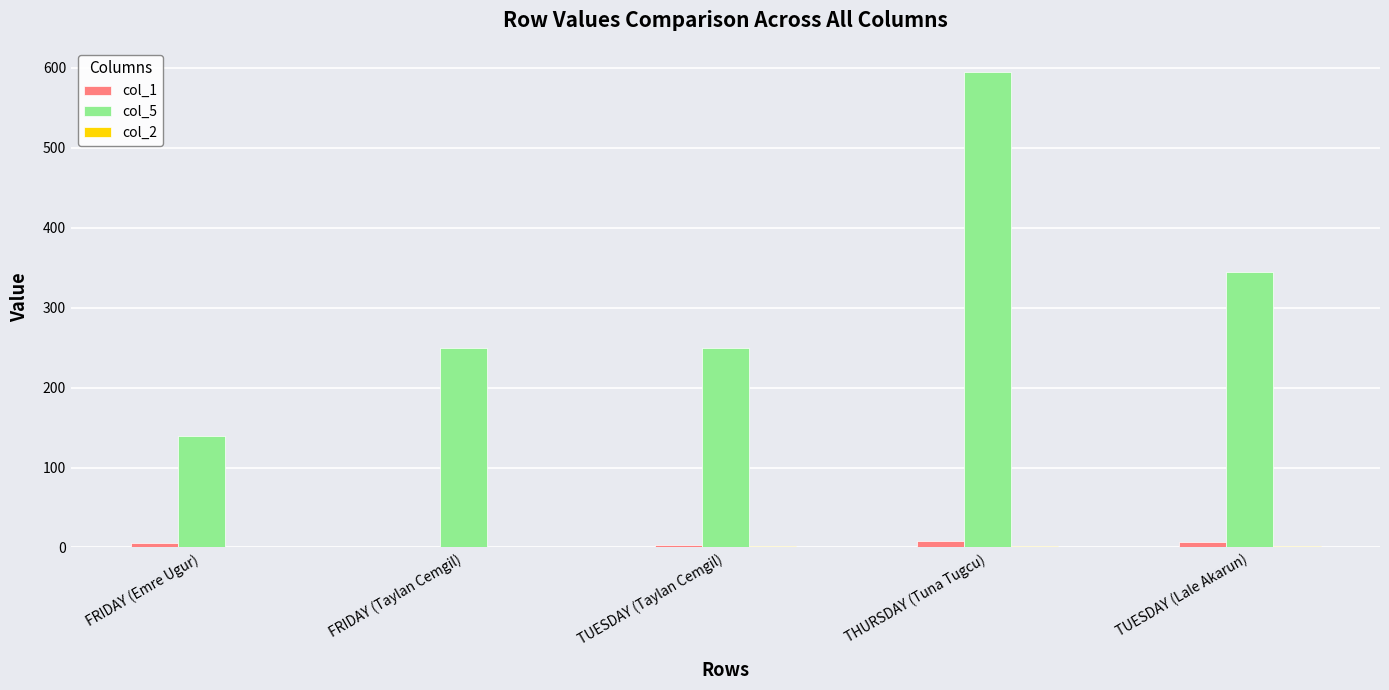

What is the maximum value shown in the chart?

595